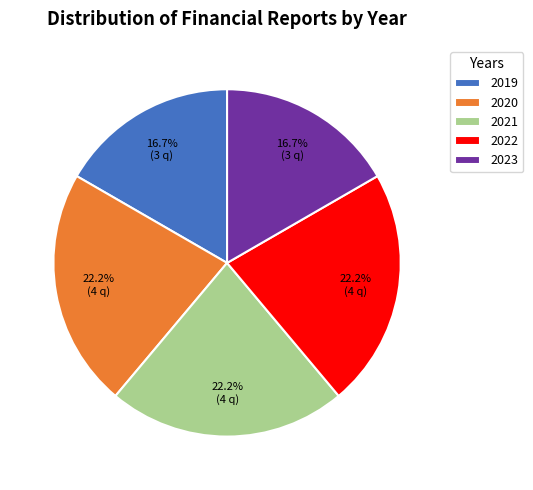

True or false: 2019 accounts for 17% of the total.

True